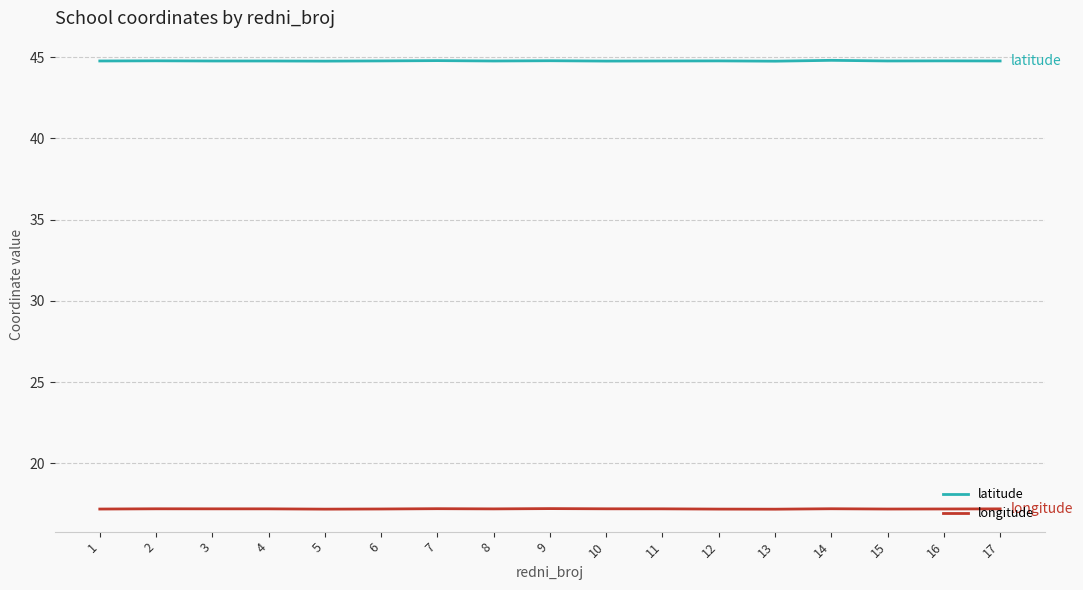

True or false: latitude has a value of 44.8 at 17.

True